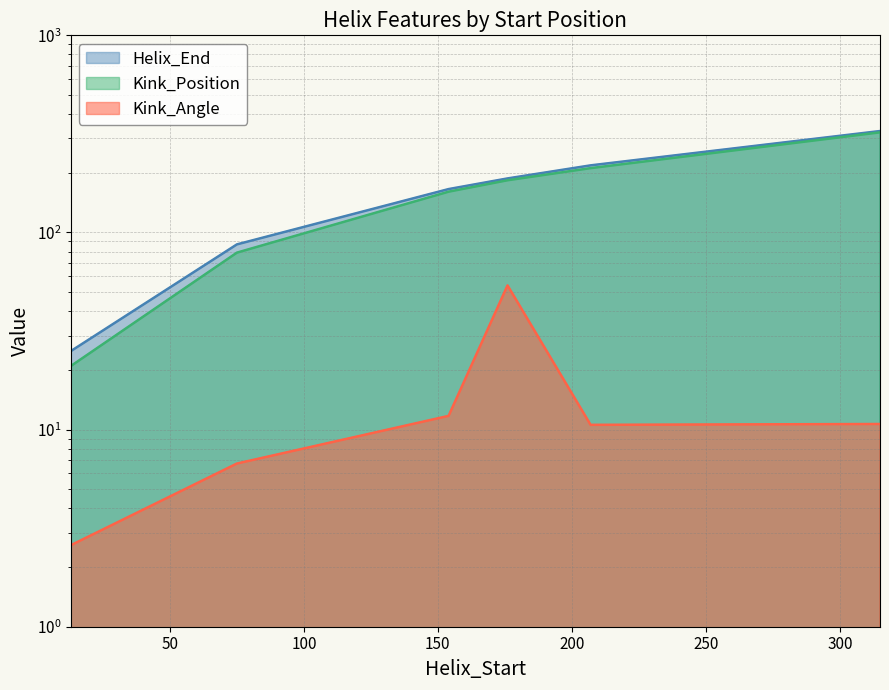

Does the chart have visible grid lines?

Yes